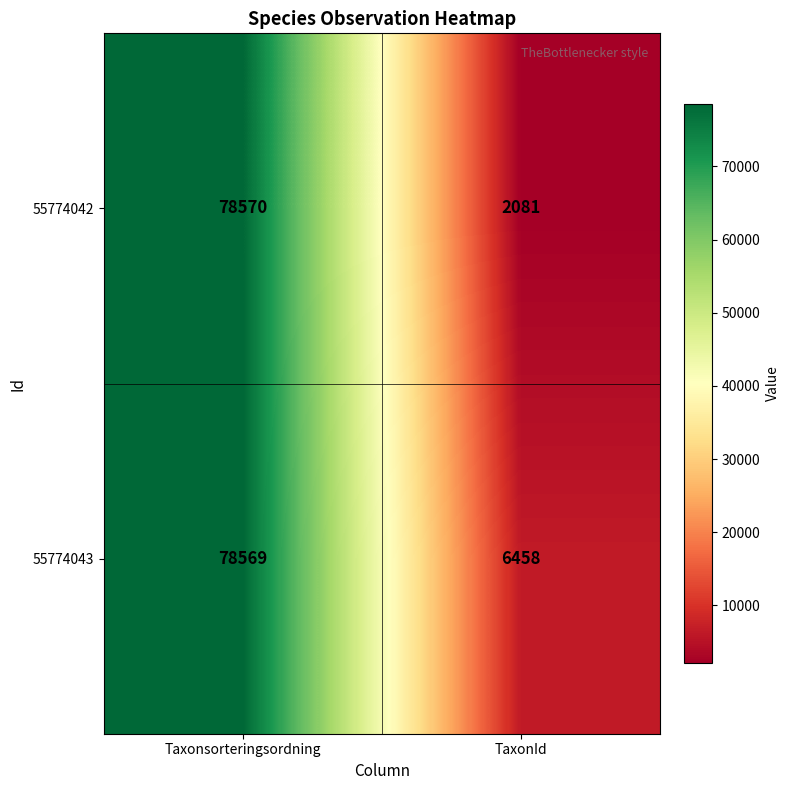

The 55774042 series shows 78570 at Taxonsorteringsordning. True or false?

True